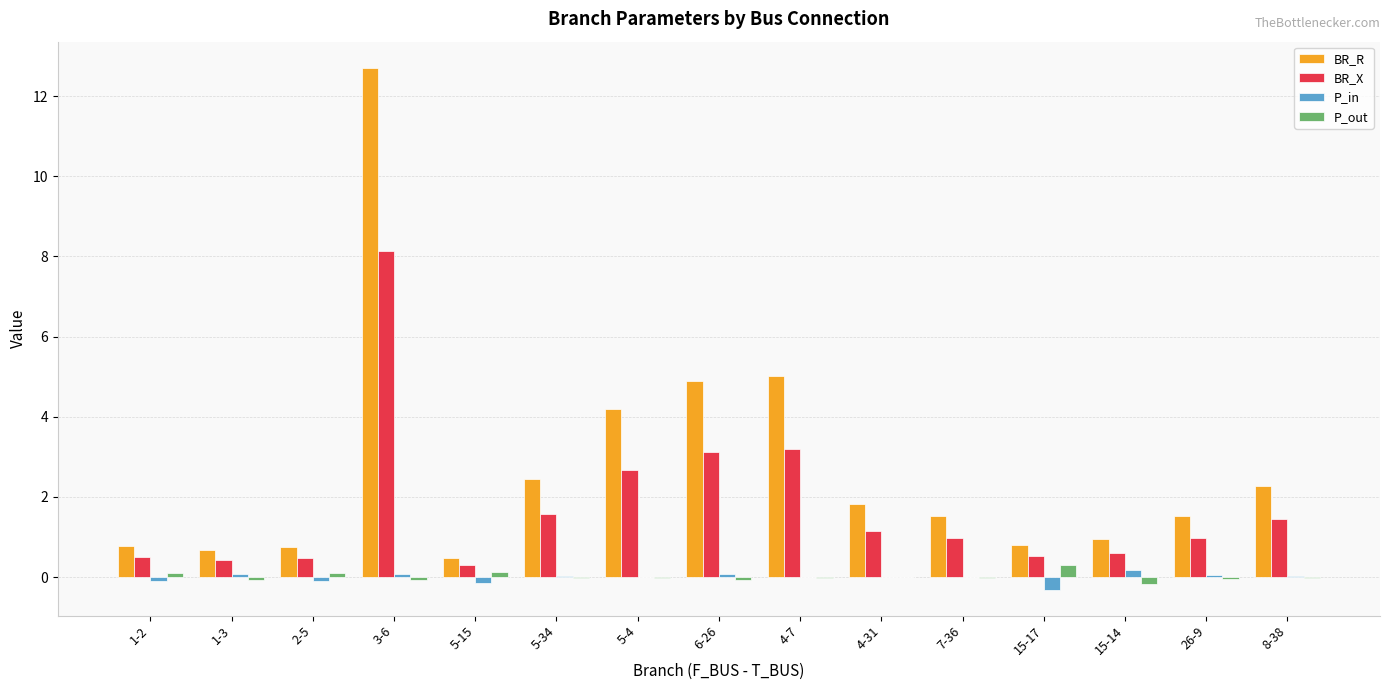

Are the bars grouped side by side (vs. stacked)?

Yes